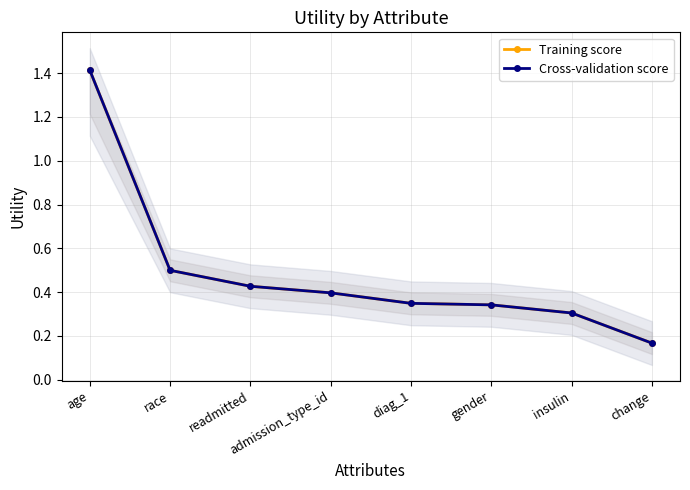

Is it true that Training score equals 0.2 at change?

True